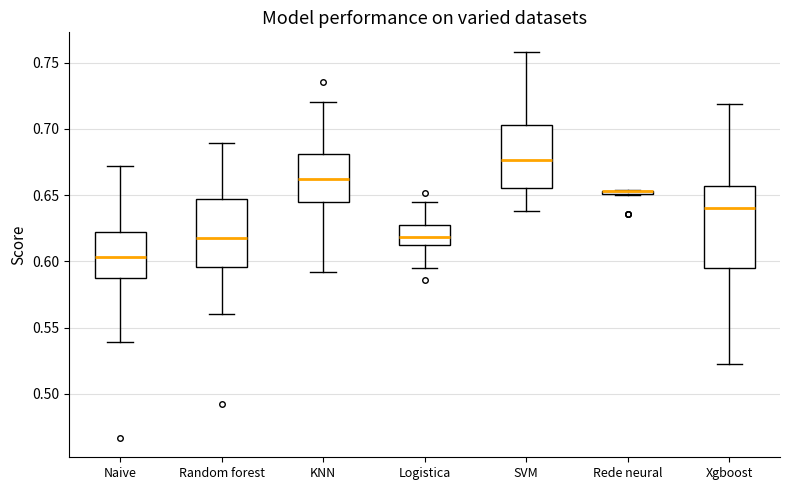

Comparing the boxes themselves (not the whiskers), which one is the tallest?

Xgboost